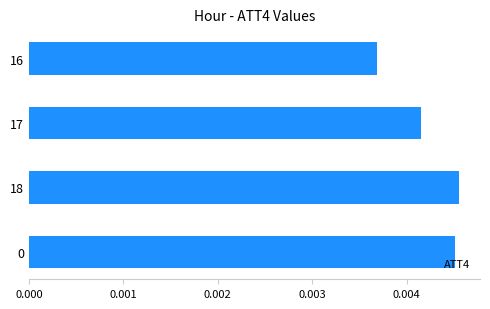

Where is the data nearest to the value 0?

16